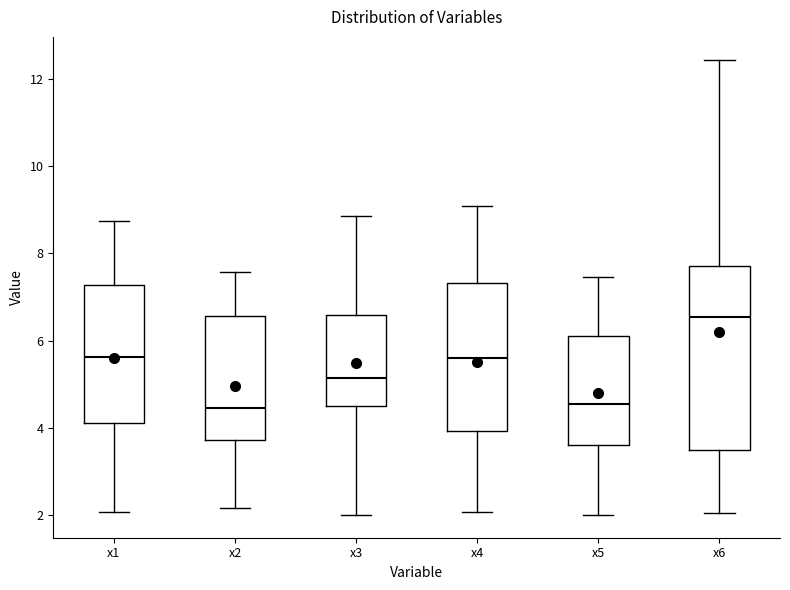

Reading left to right, read every box against the y-axis: the position of its median line, the range the box covers, and the ends of its whiskers. The values are not printed on the chart, so give them approximately, as read against the axis.

x1: median 5.6, box 4.2 to 7.2, whiskers 2.0 to 8.8
x2: median 4.4, box 3.8 to 6.6, whiskers 2.2 to 7.6
x3: median 5.2, box 4.4 to 6.6, whiskers 2.0 to 8.8
x4: median 5.6, box 4.0 to 7.4, whiskers 2.0 to 9.0
x5: median 4.6, box 3.6 to 6.2, whiskers 2.0 to 7.4
x6: median 6.6, box 3.4 to 7.8, whiskers 2.0 to 12.4